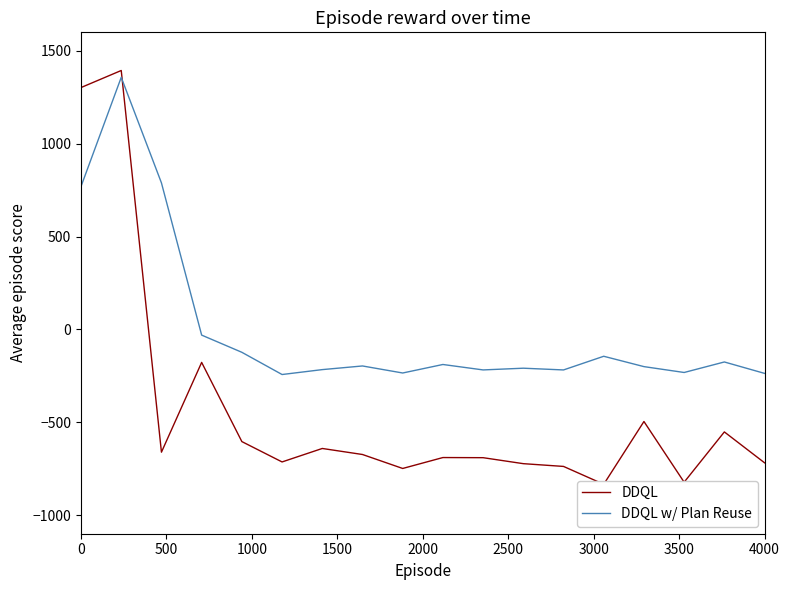

What is the difference between the second highest and minimum values in the DDQL series?

2136.5